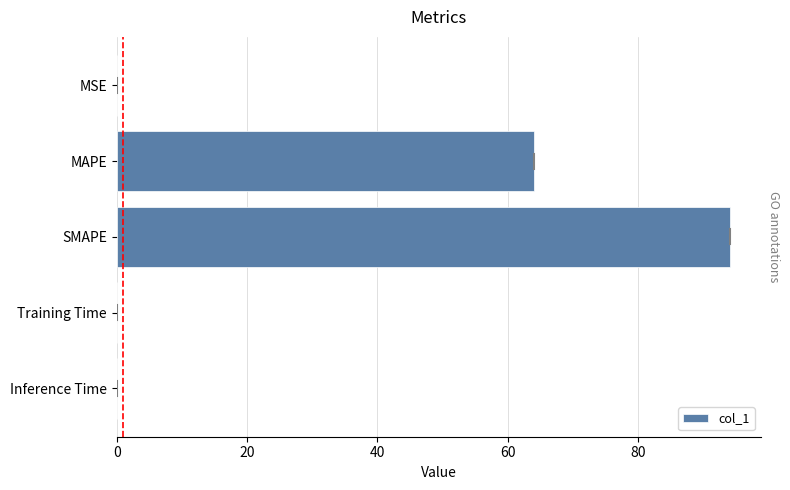

The chart shows a value of 97.7 at MAPE. True or false?

False